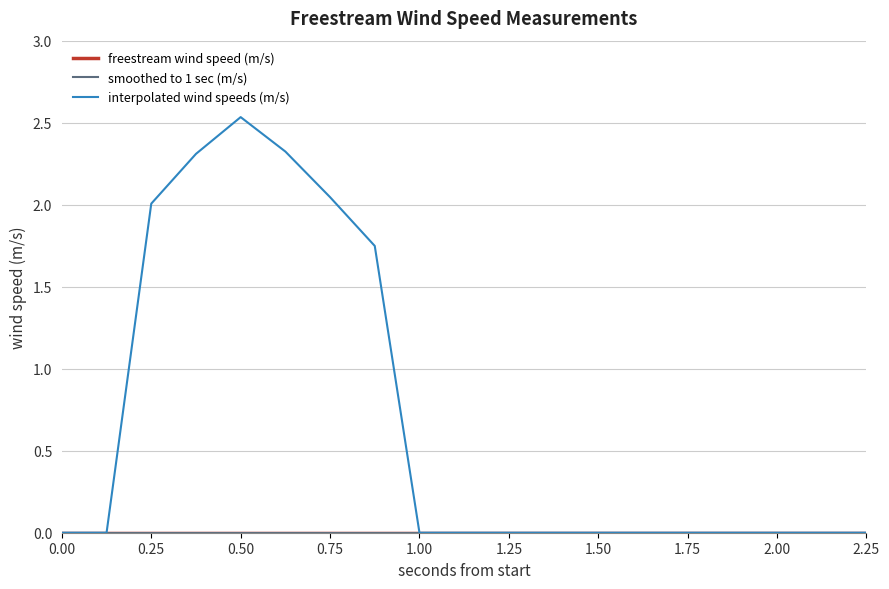

Does the chart display data point markers on the line(s)?

No